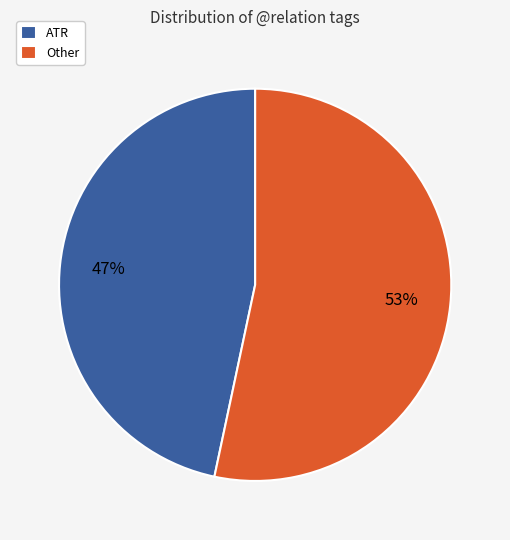

Does any single category account for the majority?

Yes